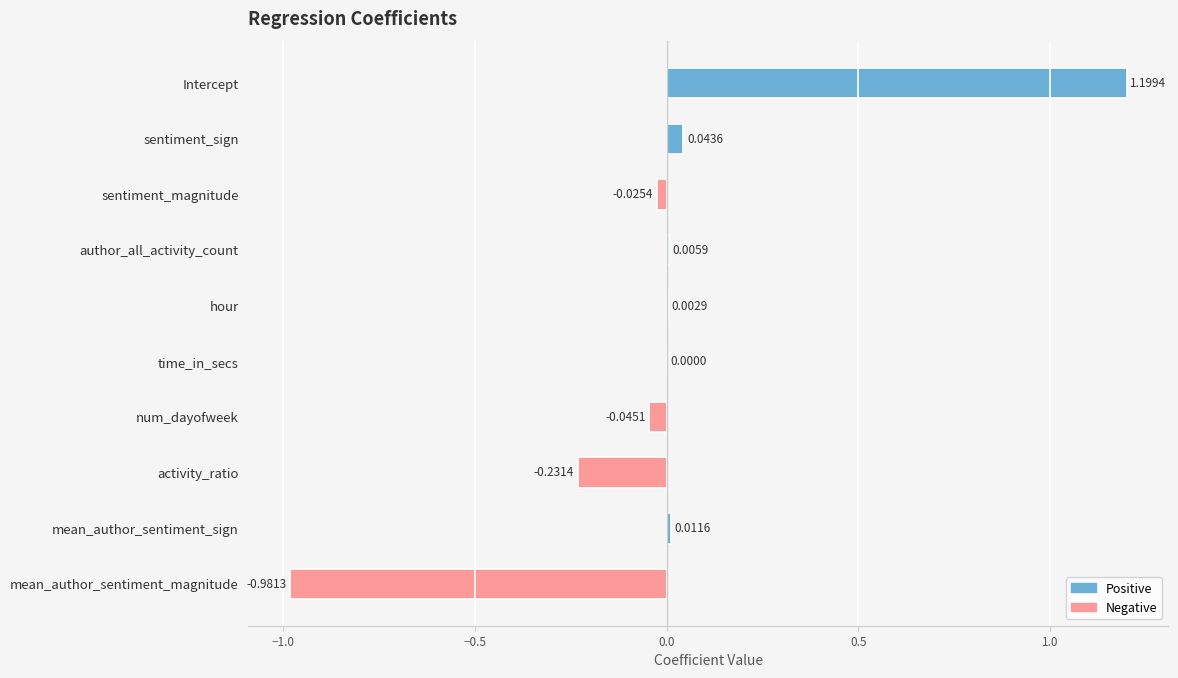

At which label is the value closest to 0?

time_in_secs